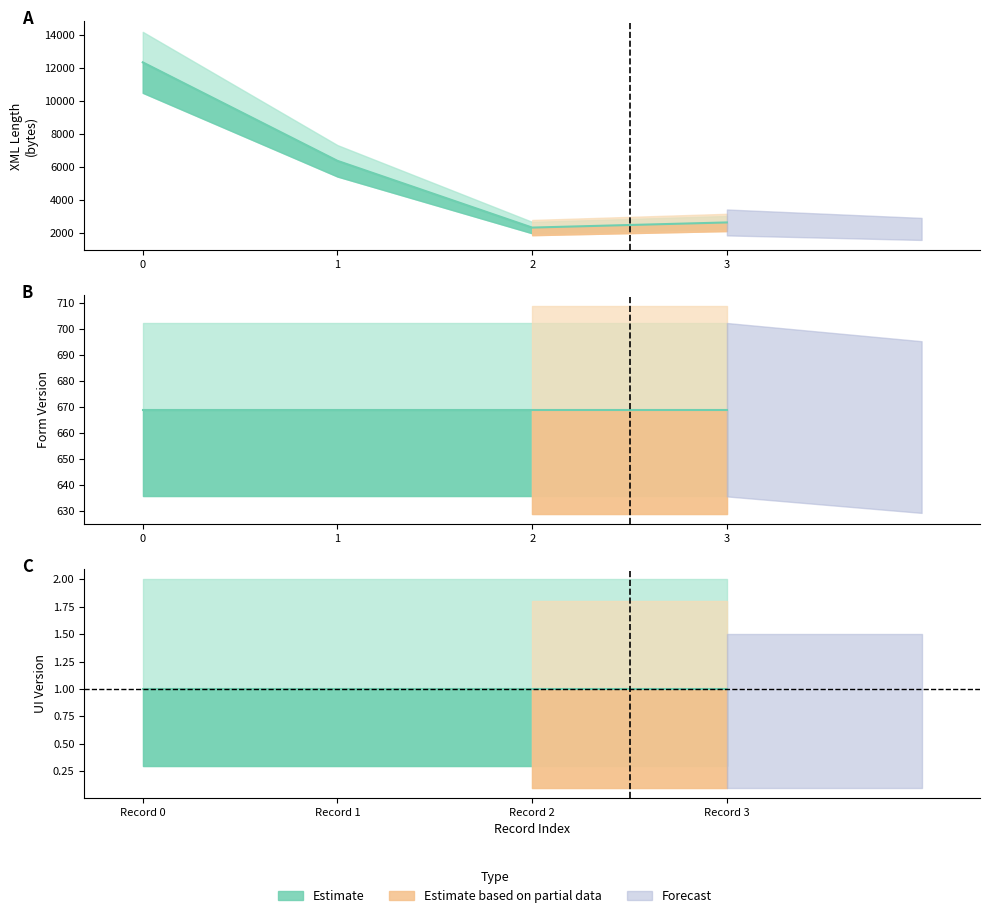

Reading left to right, what are all the values shown in this chart?

attachments.form.xml.length: 0=12359	1=6371	2=2314	3=2626
uiversion: 0=1	1=1	2=1	3=1
version: 0=669	1=669	2=669	3=669
form.@uiVersion: 0=1	1=1	2=1	3=1
form.@version: 0=669	1=669	2=669	3=669